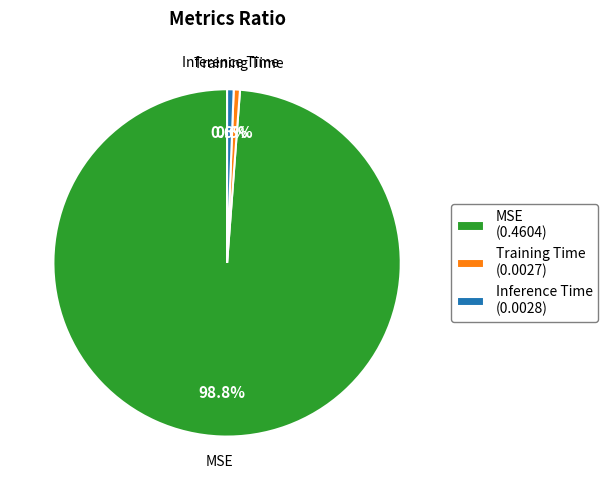

The Training Time slice represents 11% of the pie. True or false?

False